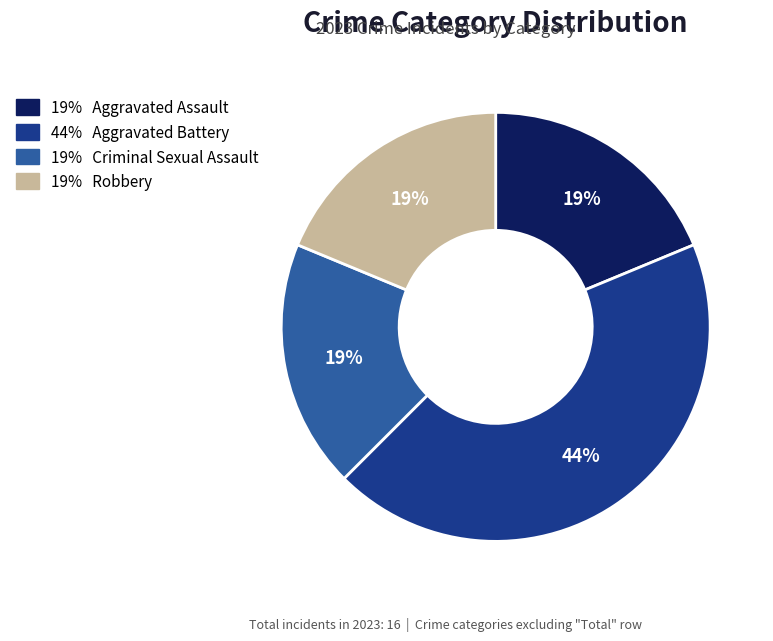

To the nearest percent, what is the average slice percentage?

25%